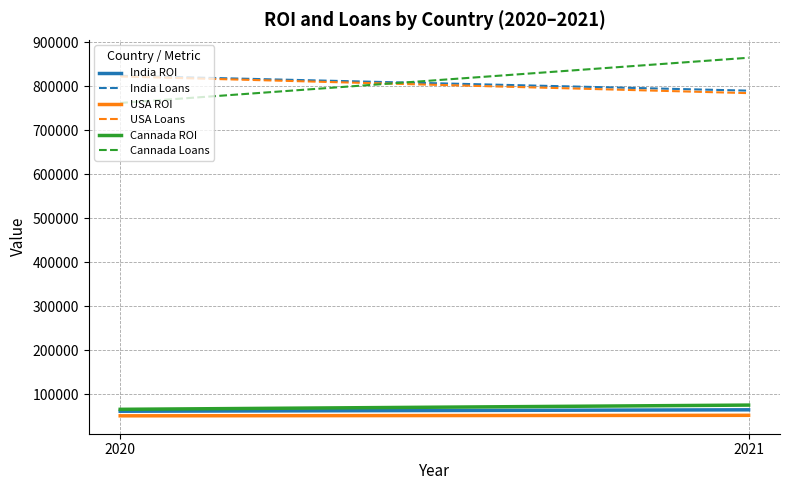

The value of Cannada Loans at 2020 is 361665.7. True or false?

False